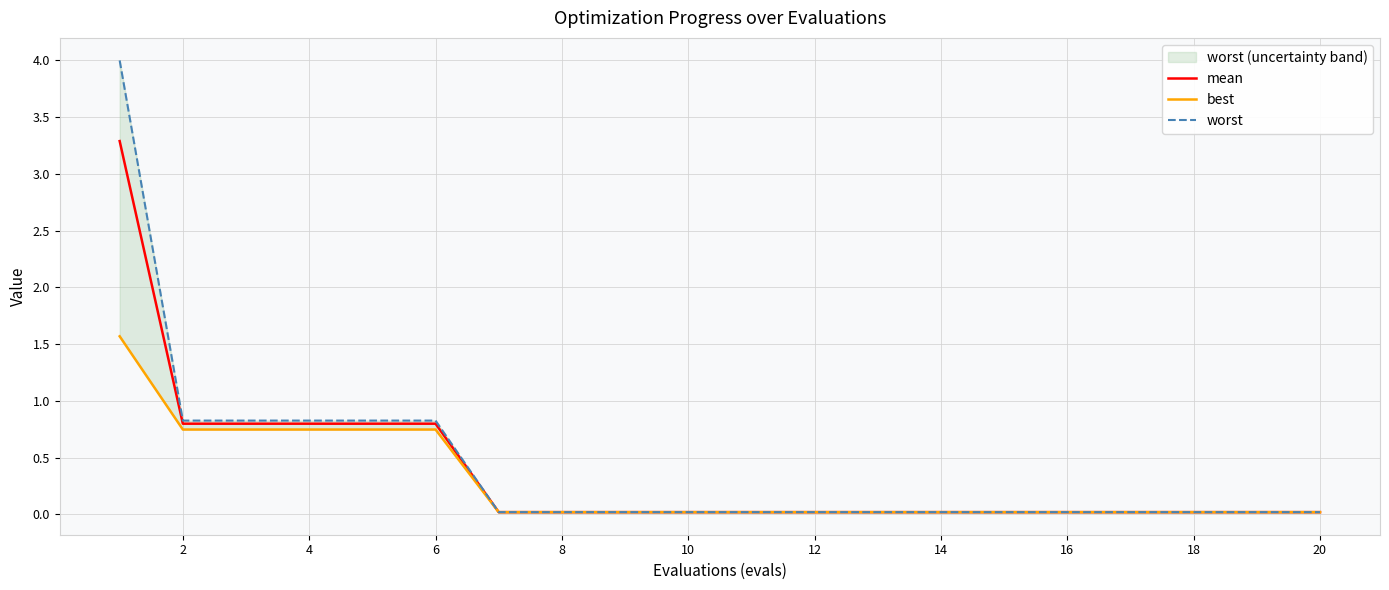

What is the highest value of the mean series?

3.3